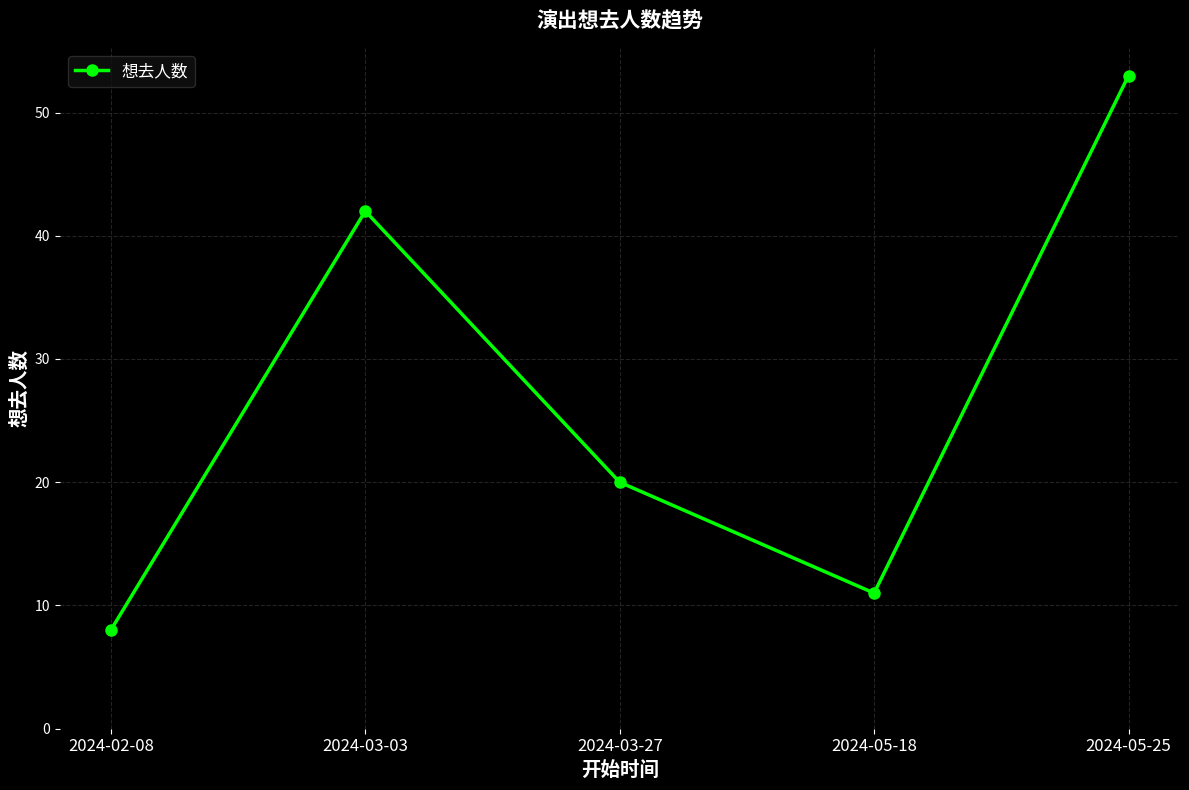

Is it true that the value at 2024-05-18 is 3?

False